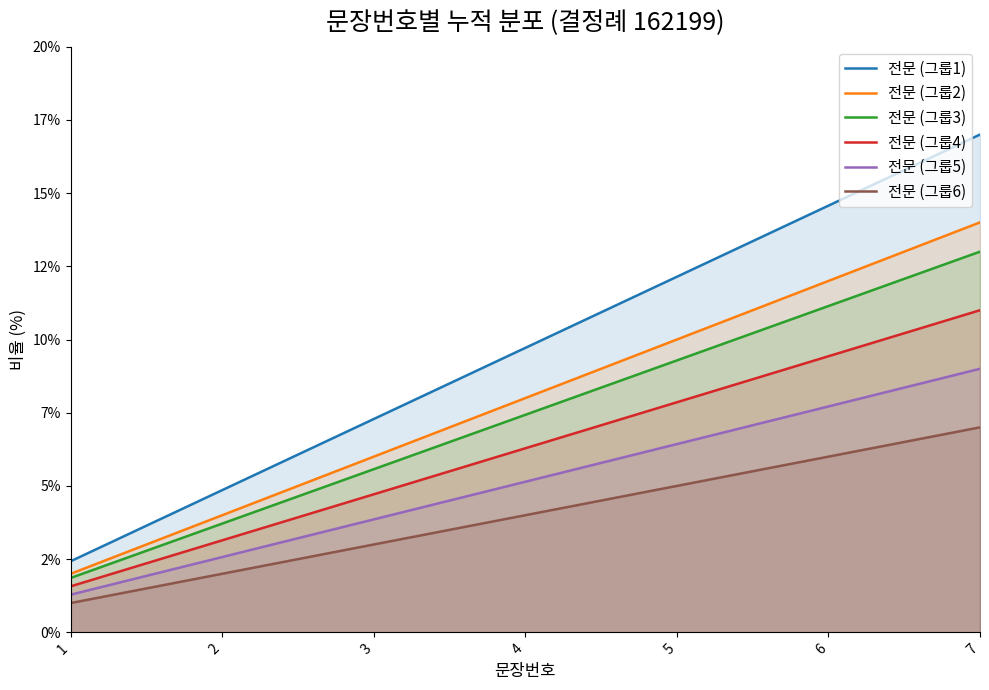

What is the total value across all series at 6?

60.9